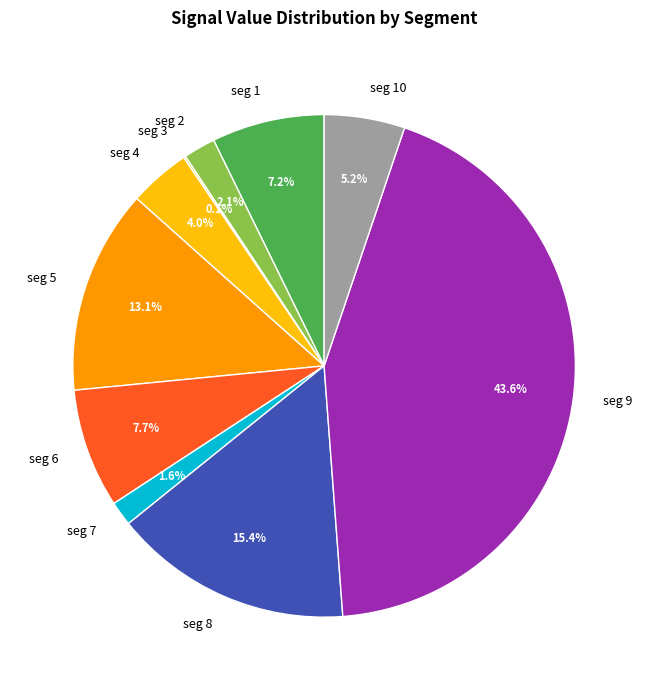

What is the largest slice in the pie chart?

seg 9